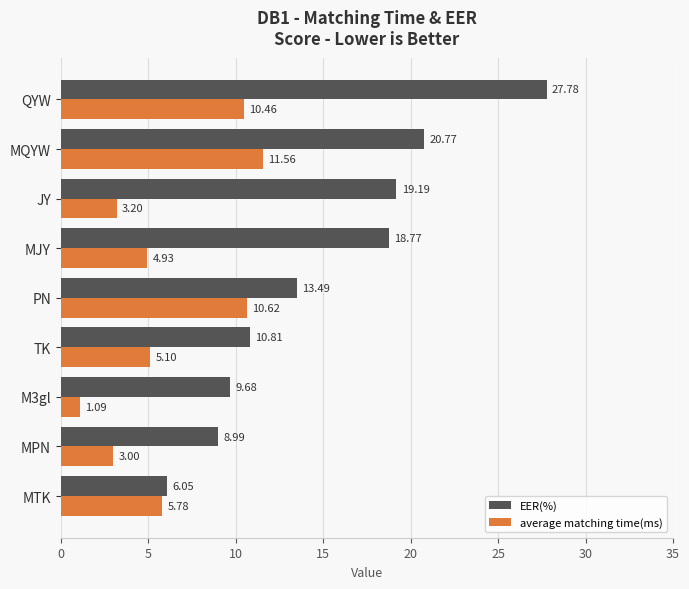

Between M3gl and MJY, which series saw the biggest shift?

EER(%)